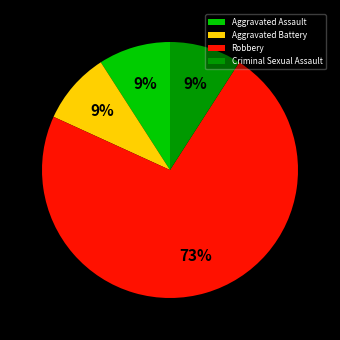

Count the number of slices in the pie.

4